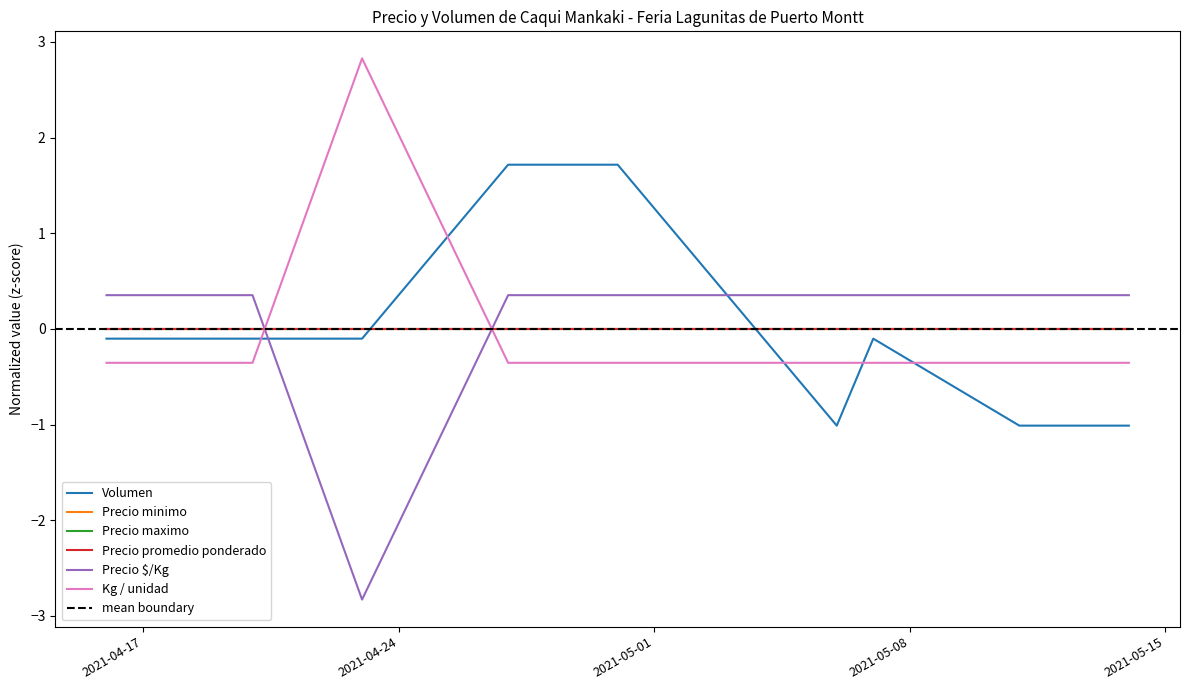

Reading left to right, extract all data points from this chart.

Volumen: 2021-04-16=-0.1	2021-04-20=-0.1	2021-04-23=-0.1	2021-04-27=1.7	2021-04-30=1.7	2021-05-06=-1.0	2021-05-07=-0.1	2021-05-11=-1.0	2021-05-14=-1.0
Precio $/Kg: 2021-04-16=0.4	2021-04-20=0.4	2021-04-23=-2.8	2021-04-27=0.4	2021-04-30=0.4	2021-05-06=0.4	2021-05-07=0.4	2021-05-11=0.4	2021-05-14=0.4
Kg / unidad: 2021-04-16=-0.4	2021-04-20=-0.4	2021-04-23=2.8	2021-04-27=-0.4	2021-04-30=-0.4	2021-05-06=-0.4	2021-05-07=-0.4	2021-05-11=-0.4	2021-05-14=-0.4